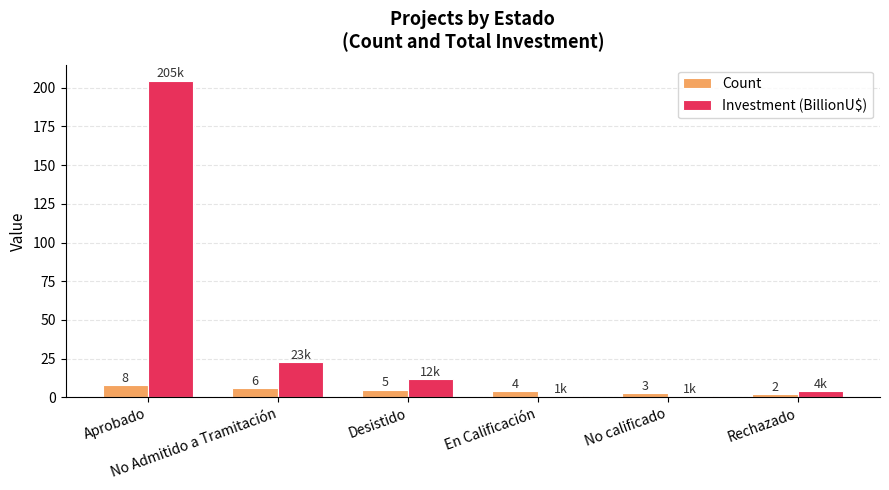

What is the greatest value displayed?

204.7